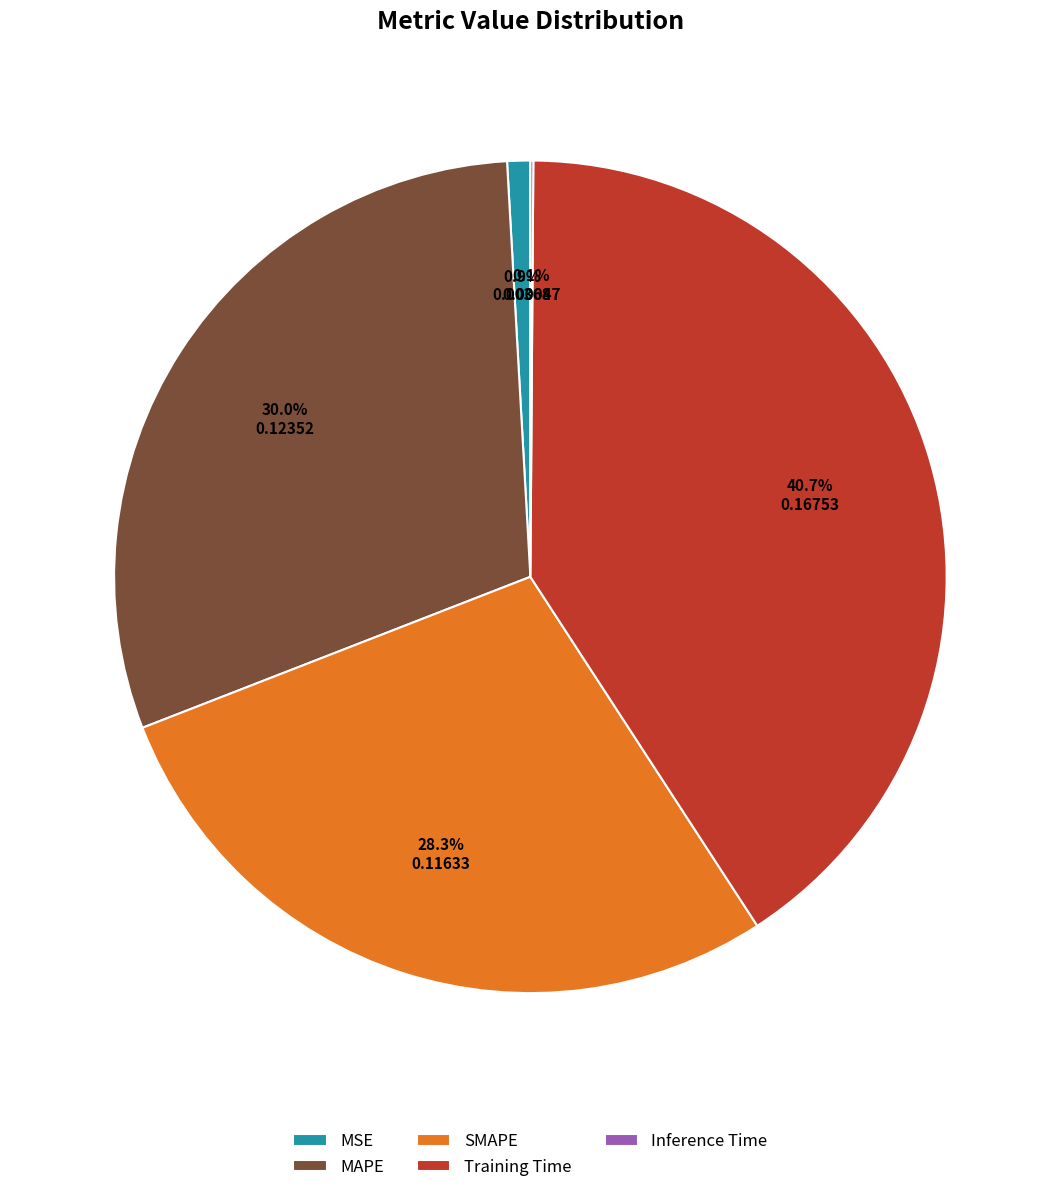

How much of the chart is everything except MAPE?

70.0%